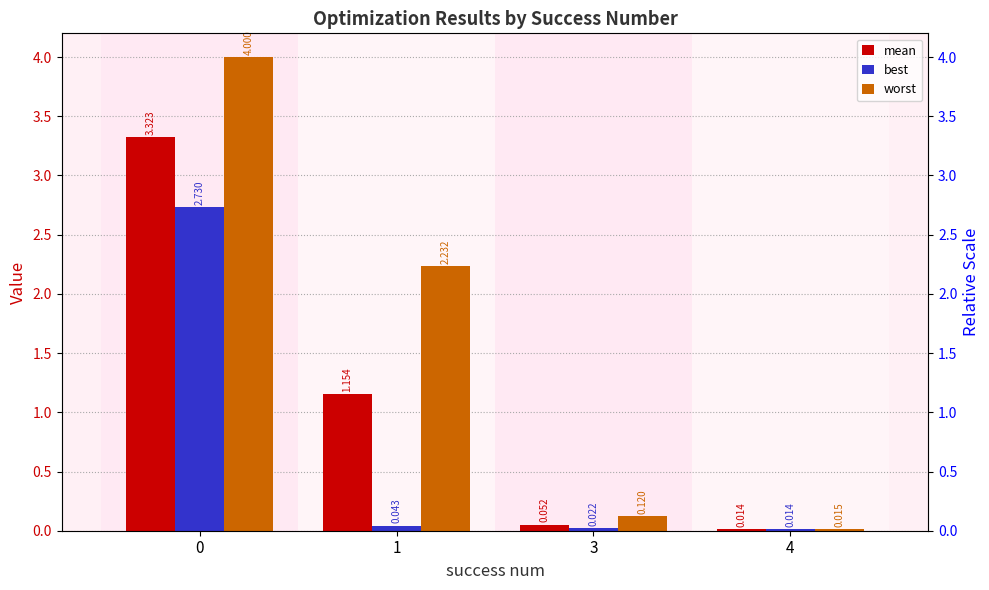

How many categories are shown in the chart?

4